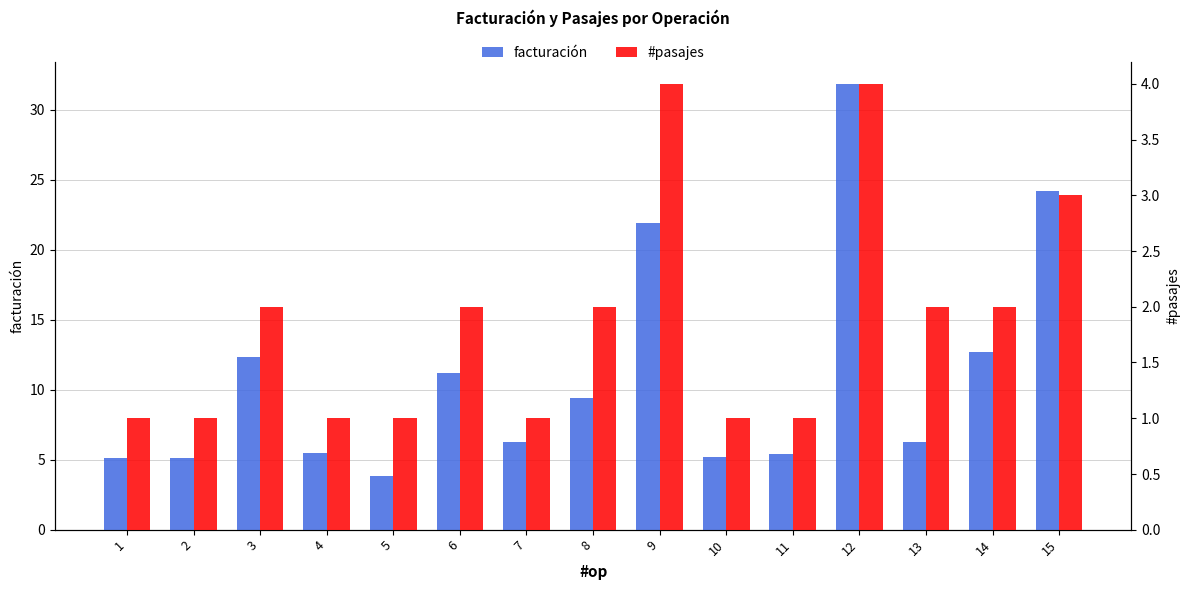

Between 3 and 13, which series saw the biggest shift?

facturación